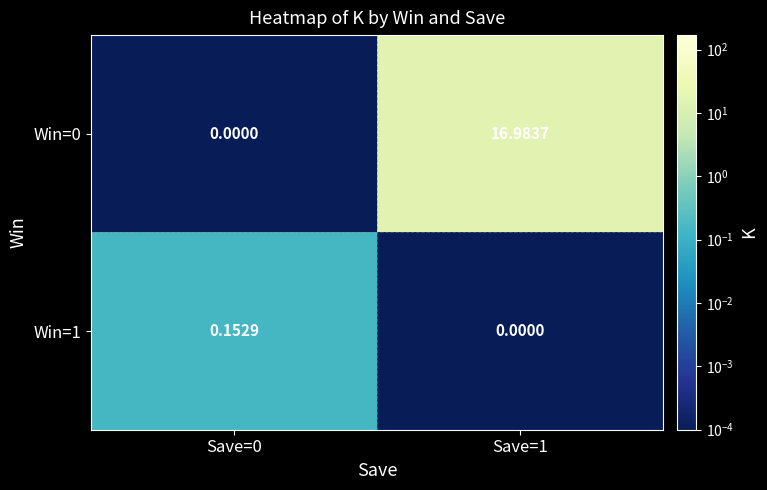

How many categories are shown in the chart?

2